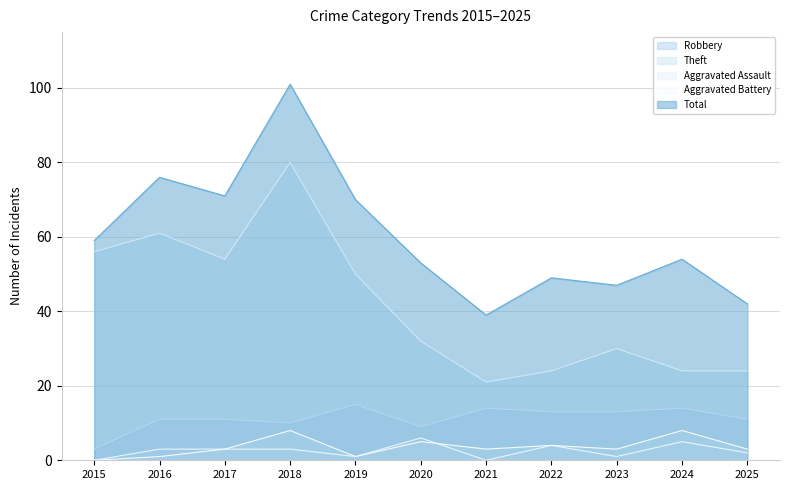

Which label corresponds to the largest value in the chart?

2018